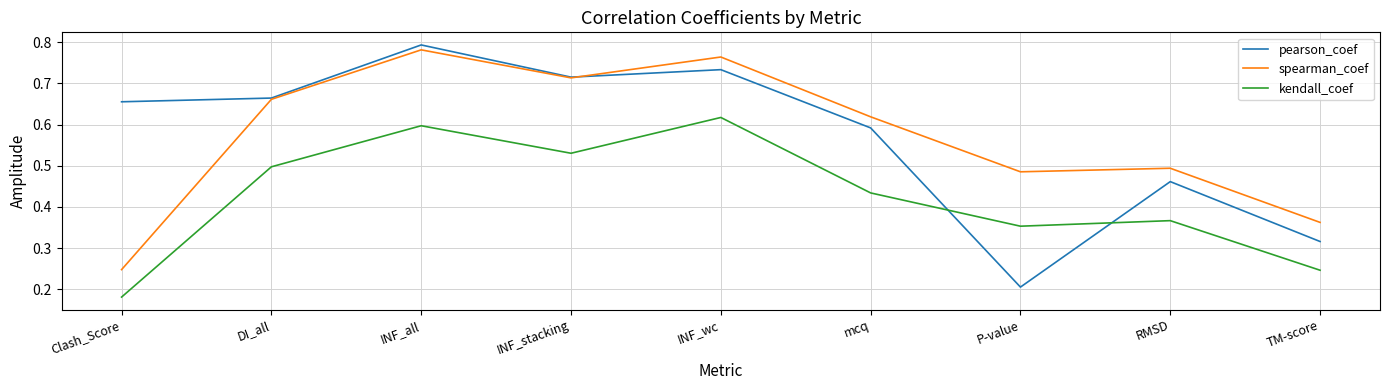

At which category is the sum across all series the highest?

INF_all